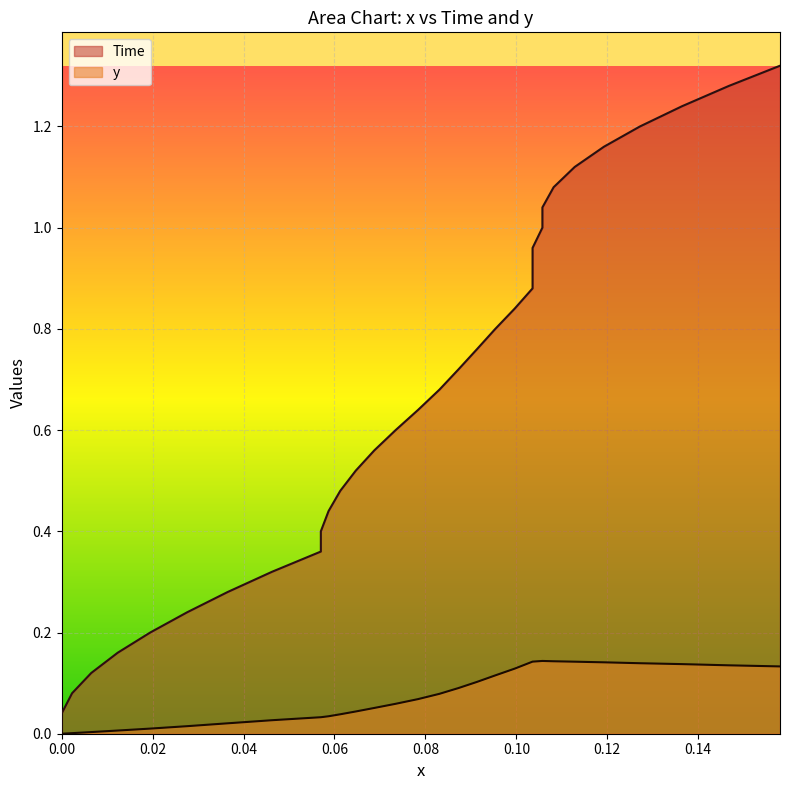

How many values in Time are above zero?

33